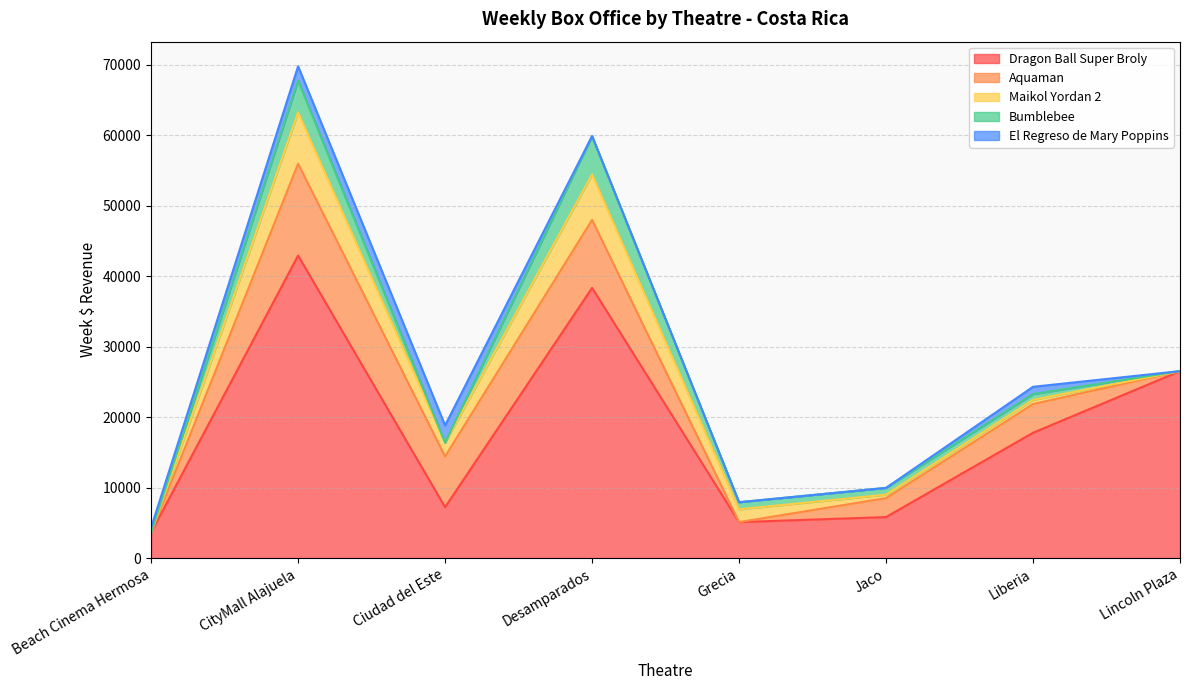

What is the difference between the maximum and minimum values in the Bumblebee series?

5424.3